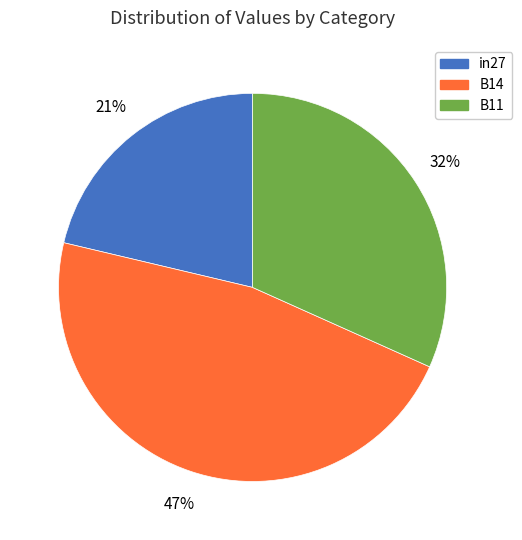

To the nearest percent, what percentage of the pie is in27?

21%